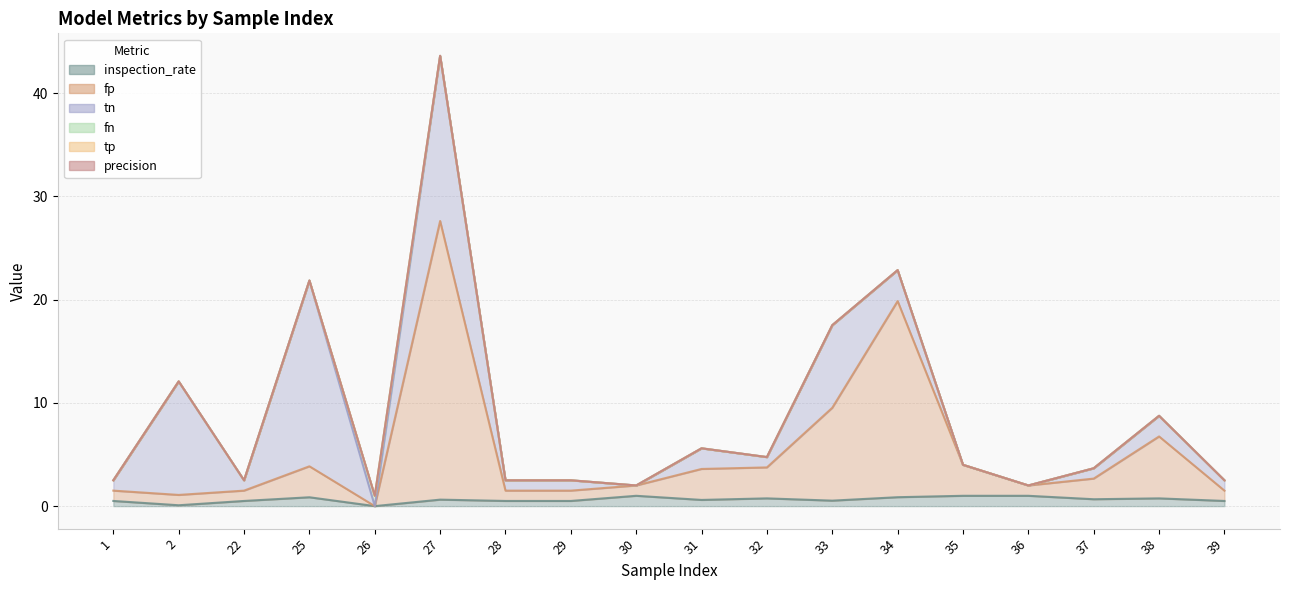

Rank the series at 29 from lowest to highest value.

fn, tp, precision, inspection_rate, fp, tn